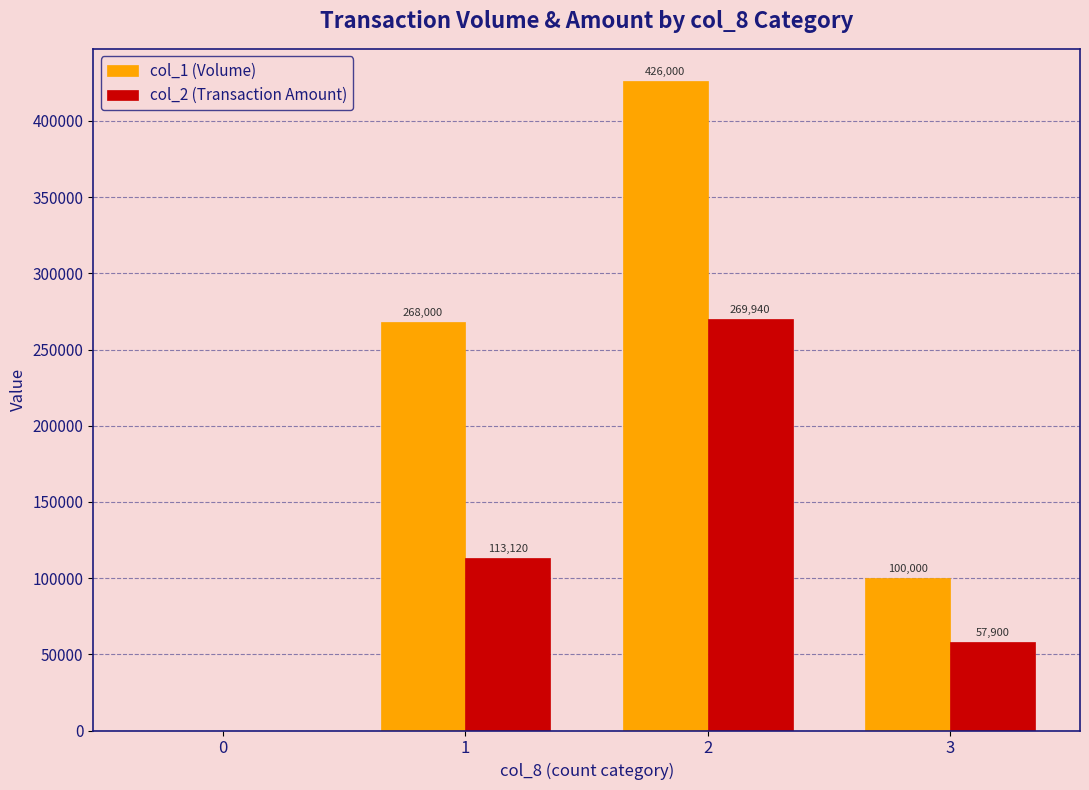

Reading left to right, list all the values displayed in this chart.

col_1 (Volume): 0=0	1=268000	2=426000	3=100000
col_2 (Transaction Amount): 0=0	1=113120	2=269940	3=57900